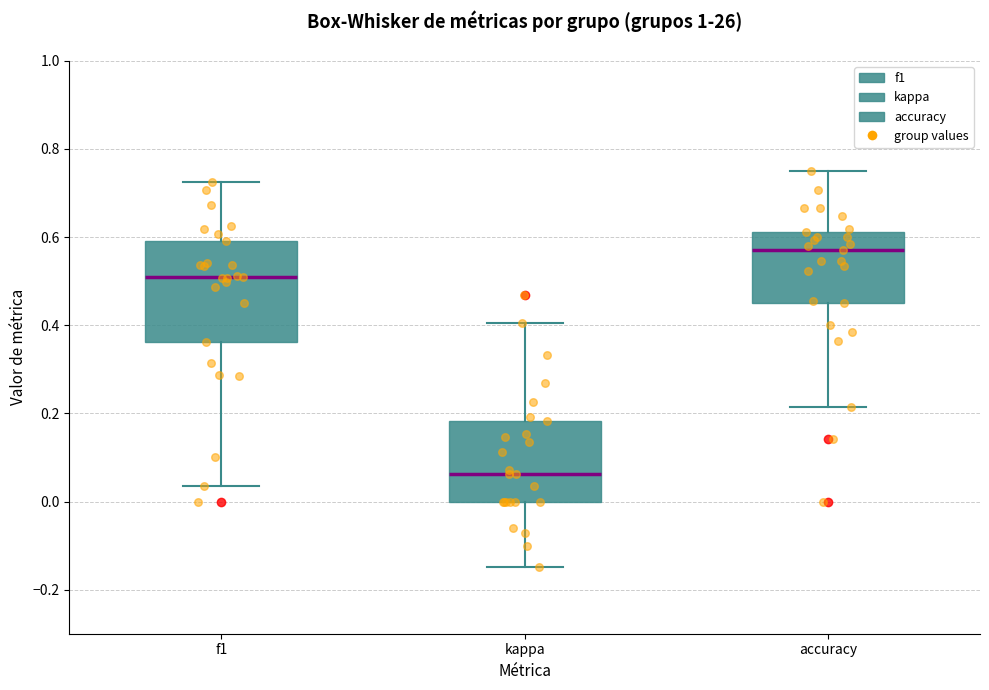

Which box is the tallest, from its lower edge to its upper edge?

f1